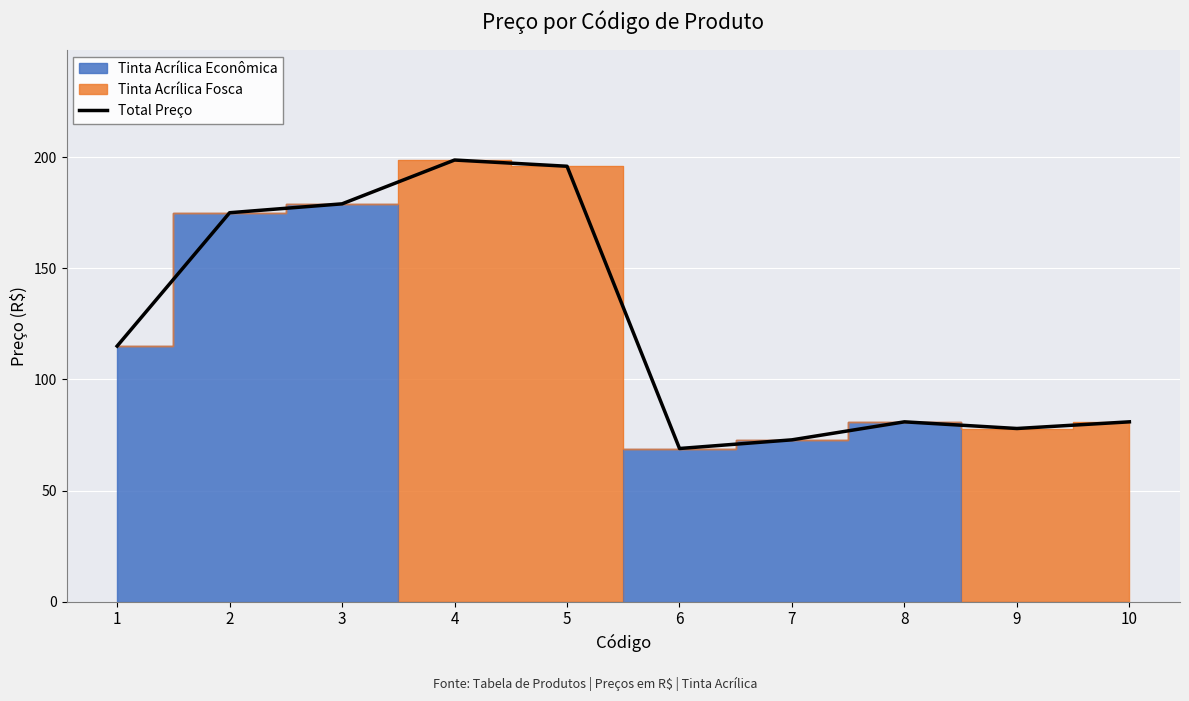

Which category has the highest value across all series?

4